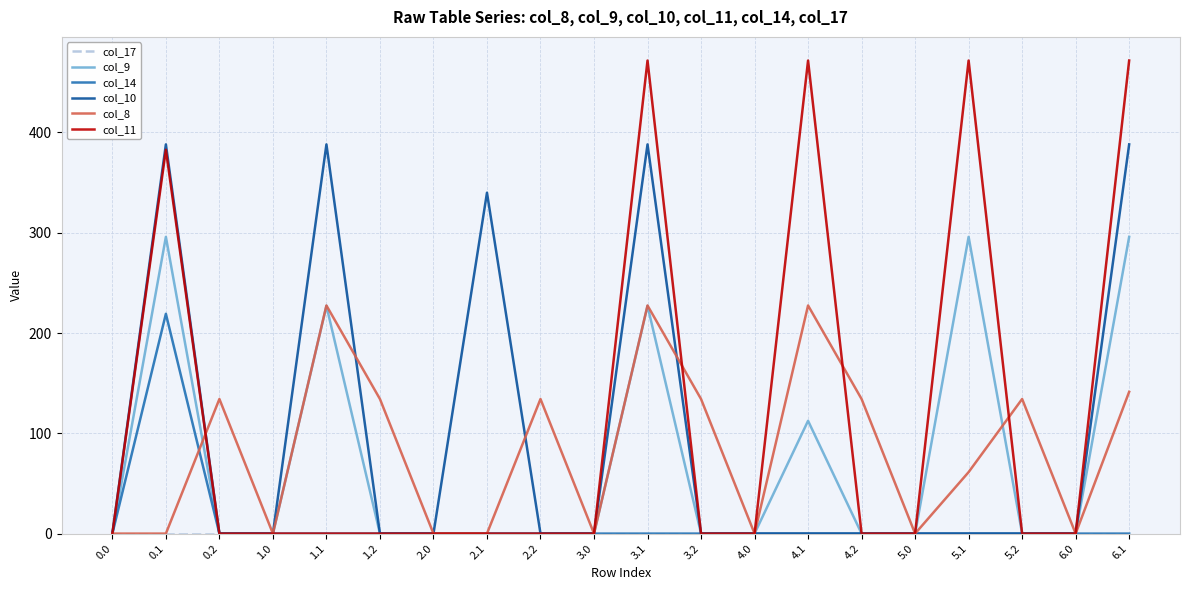

At which category does col_9 reach its first local peak?

0.1